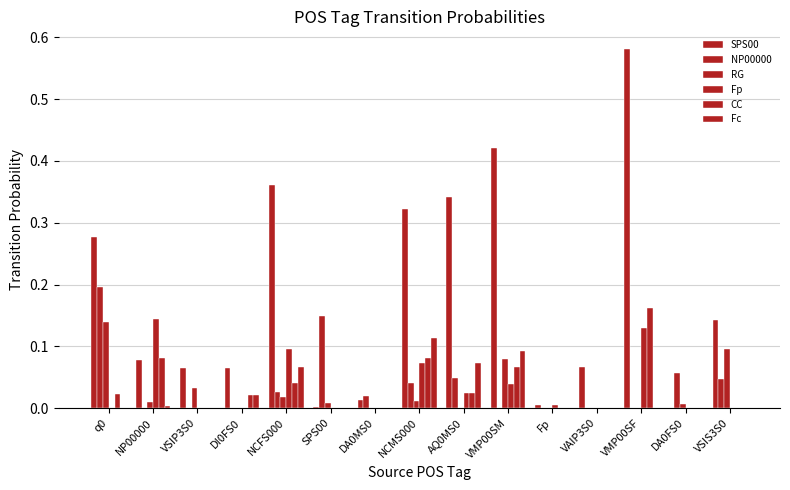

Count the number of data series in this chart.

6